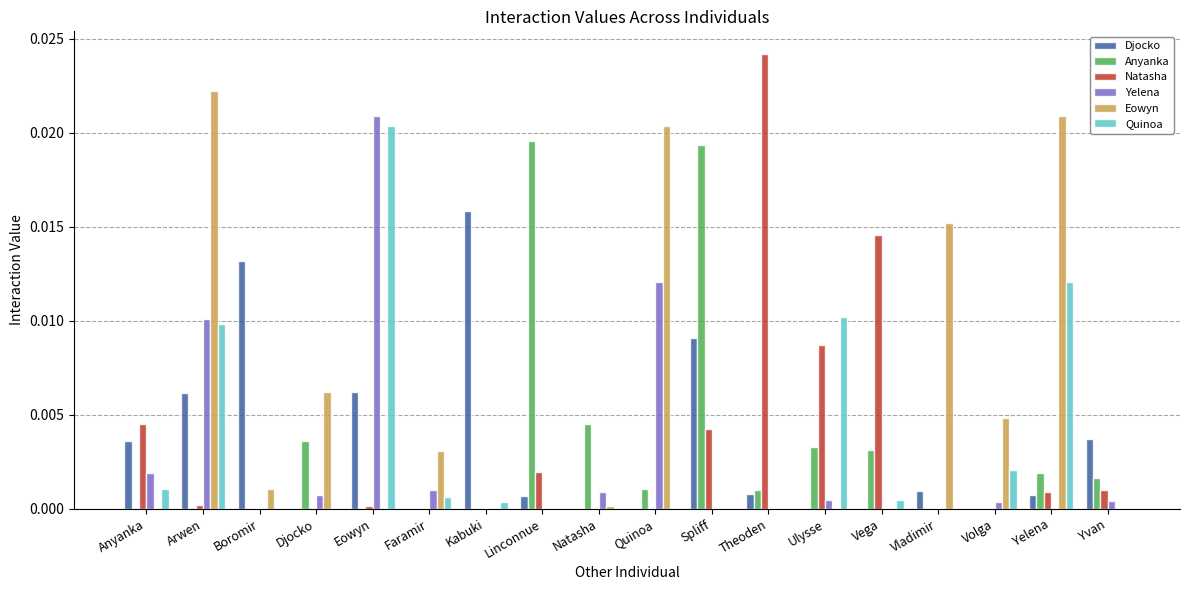

Does the chart contain stacked bars?

No